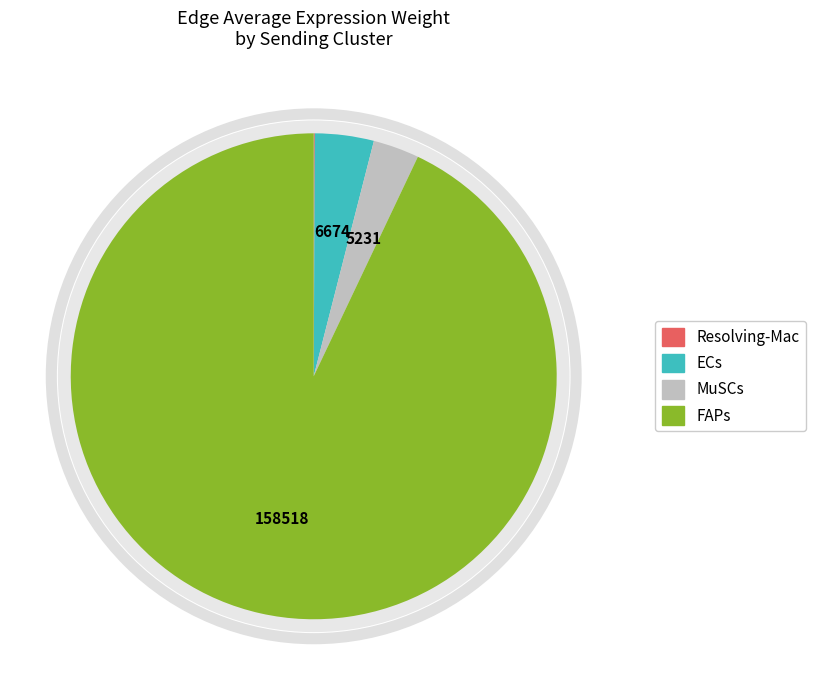

What is the largest slice in the pie chart?

FAPs